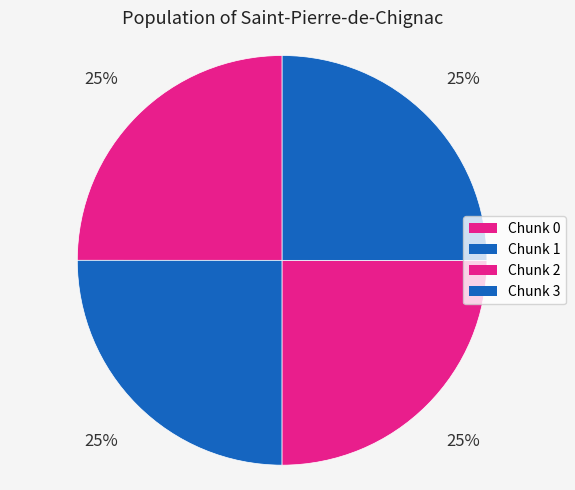

Count the number of slices in the pie.

4